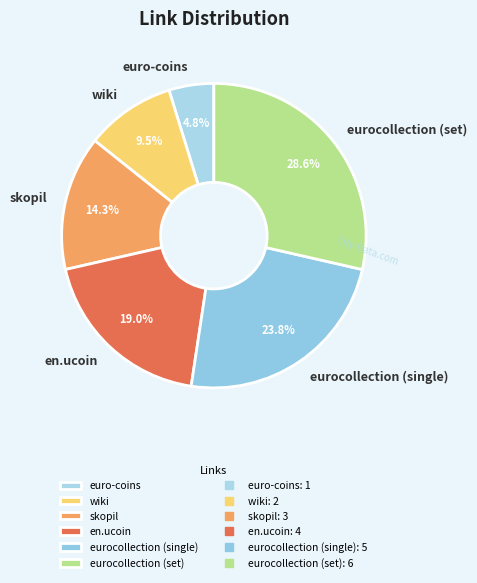

How many slices are in this pie chart?

6